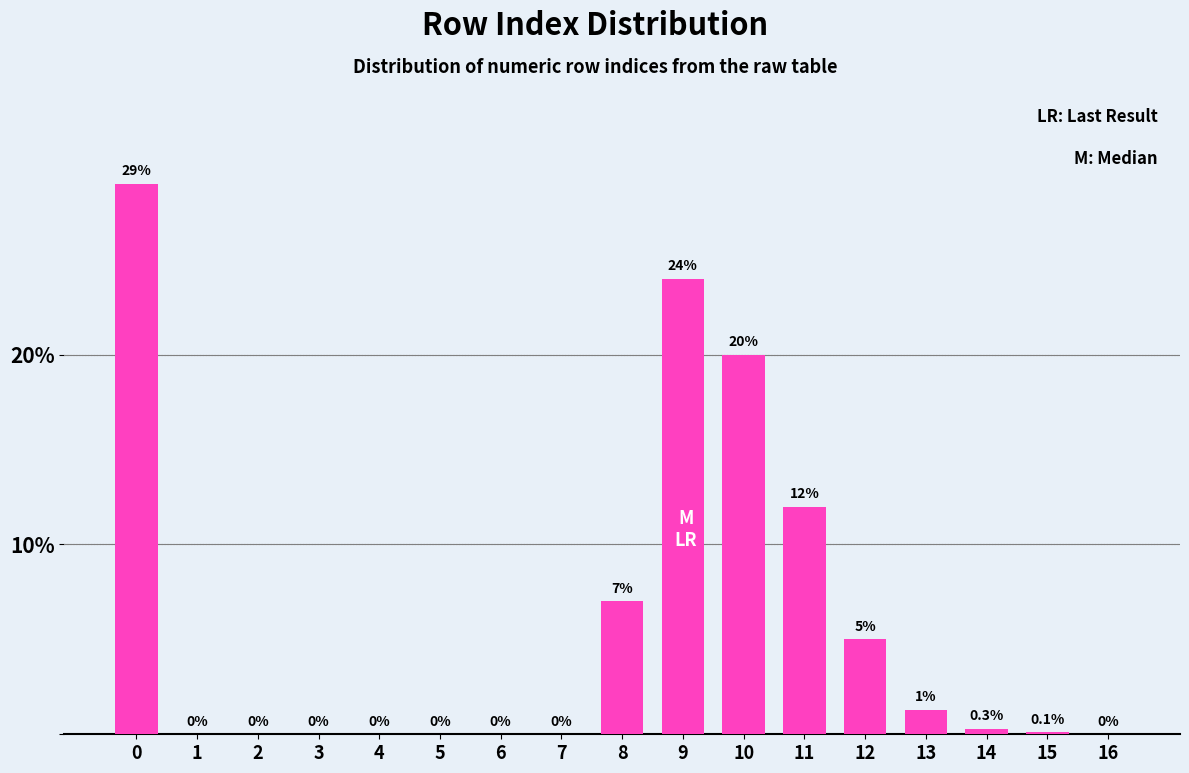

Reading right to left, list all the values displayed in this chart.

16=0.0	15=0.1	14=0.3	13=1.3	12=5.0	11=12.0	10=20.0	9=24.0	8=7.0	7=0.0	6=0.0	5=0.0	4=0.0	3=0.0	2=0.0	1=0.0	0=29.0